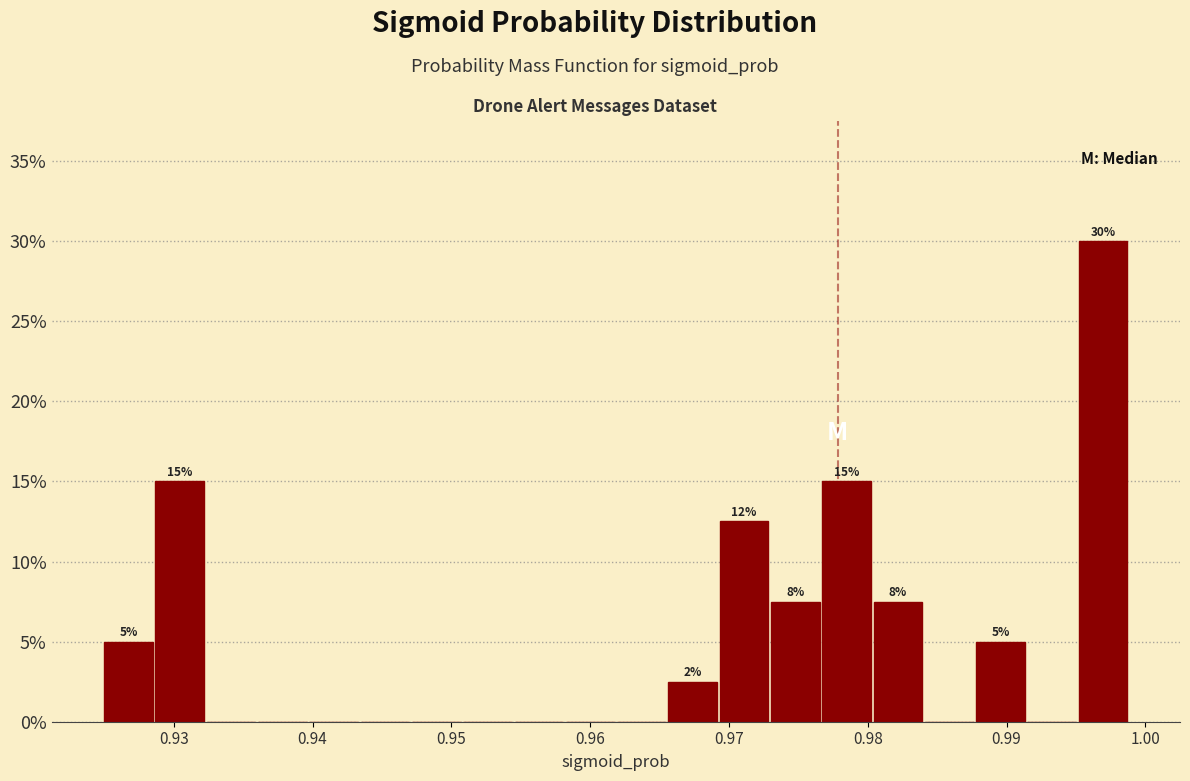

Read against the x-axis, roughly where is the centre of the tallest bar?

0.997